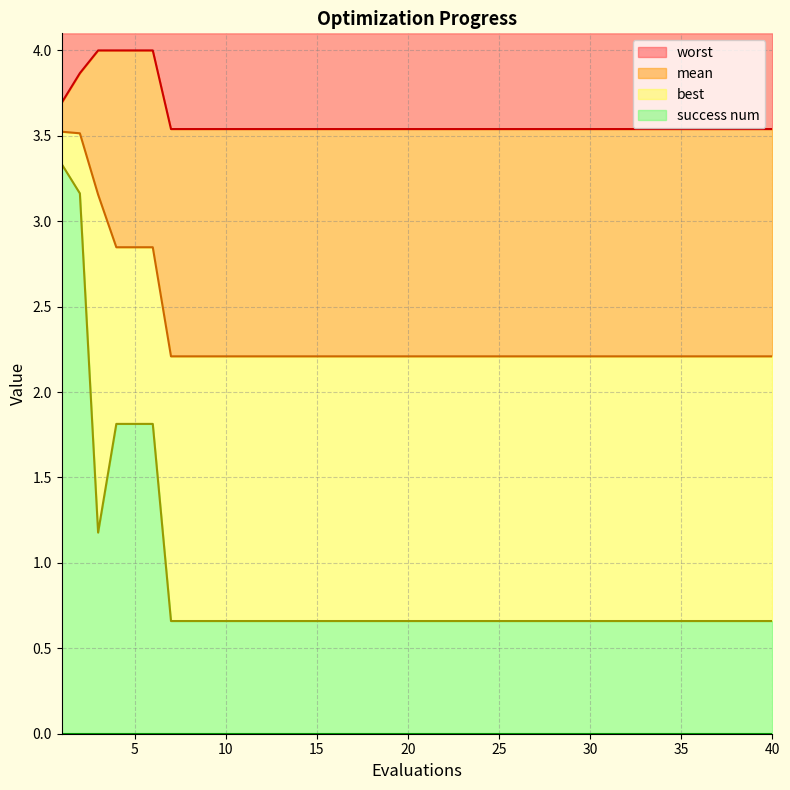

The value of mean at 23 is 2.2. True or false?

True